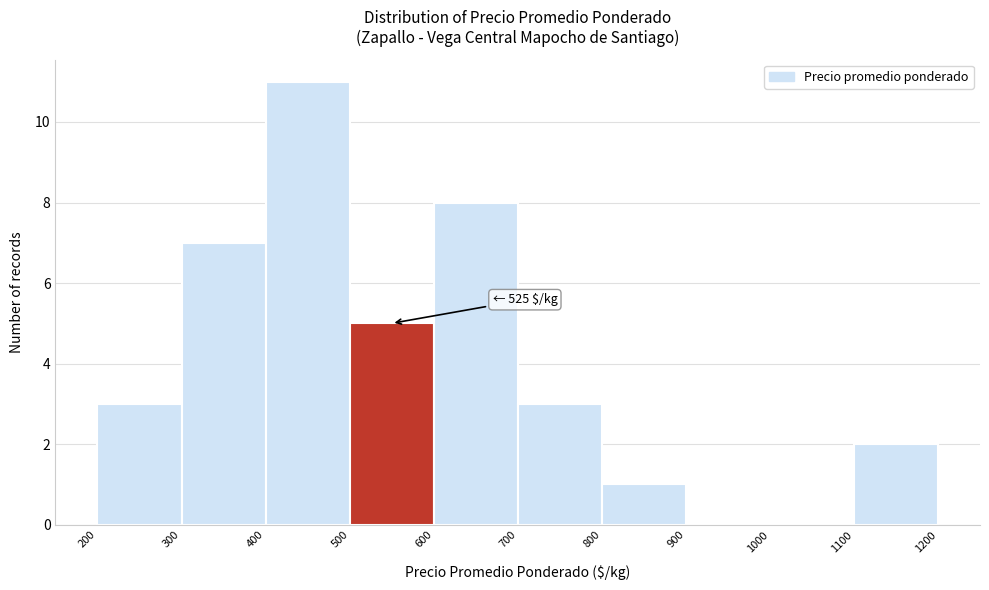

Which range on the x-axis has the tallest bar?

400 to 500